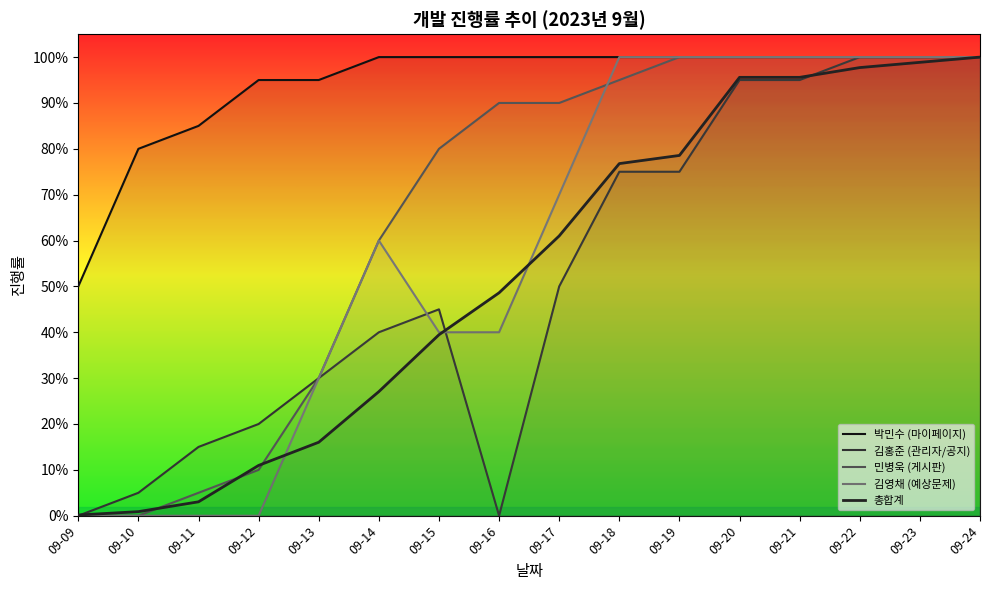

True or false: 김홍준 (관리자/공지) has a value of 0.1 at 09-13.

False